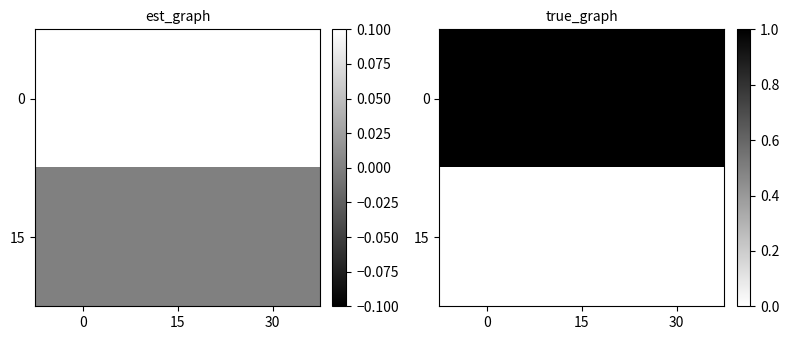

Reading right to left, transcribe all the data shown in this chart.

row_0: 1	1	1
row_1: 0	0	0